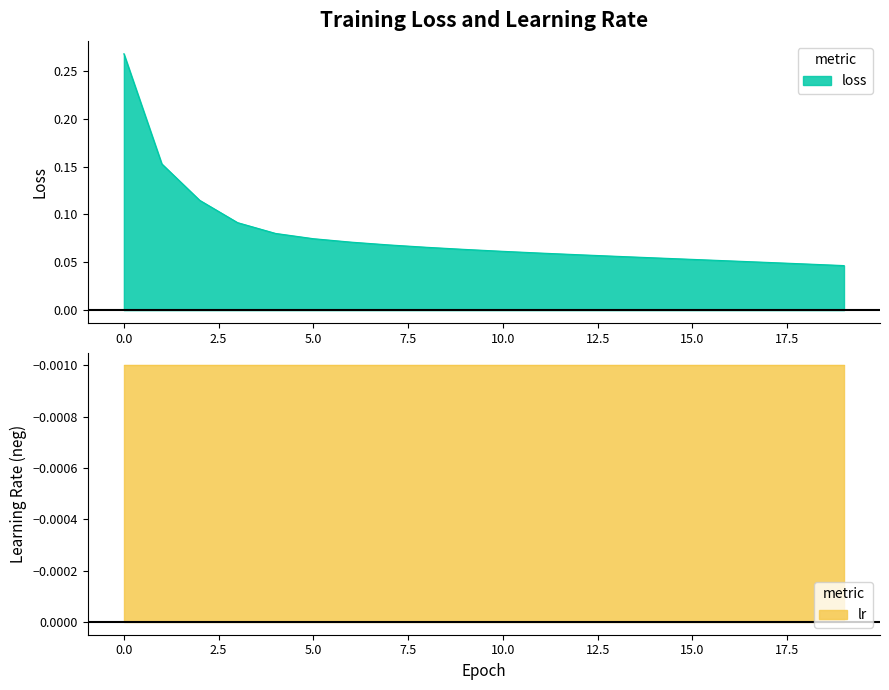

What is the difference between the maximum and minimum values?

0.2